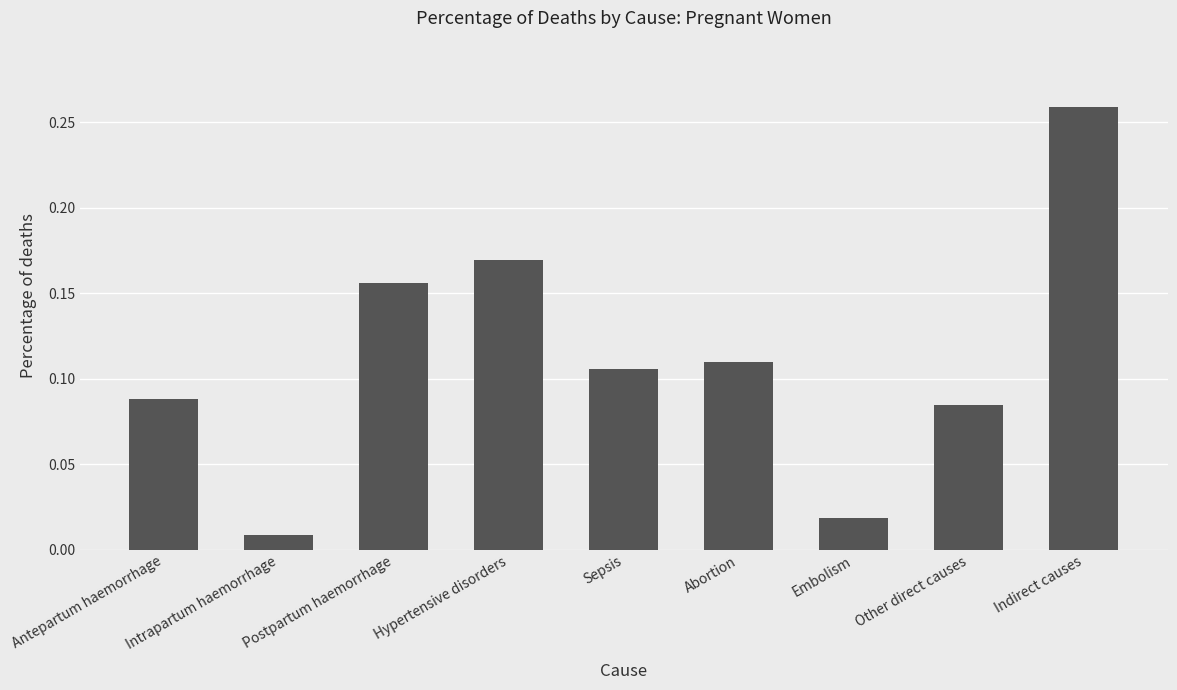

At which category does the chart reach its minimum across all series?

Intrapartum haemorrhage